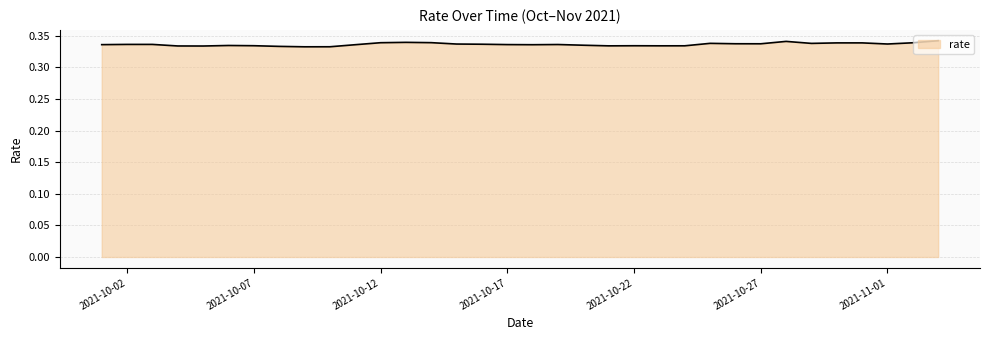

What is the value of the 4th point from the left?

0.3